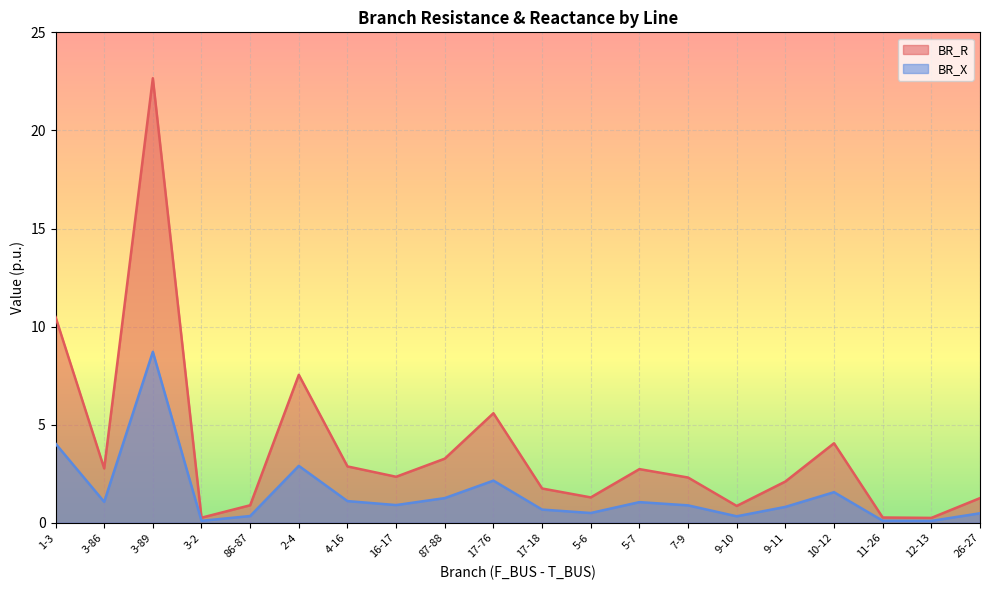

Reading left to right, extract all data points from this chart.

BR_R: 1-3=10.5	3-86=2.8	3-89=22.7	3-2=0.3	86-87=0.9	2-4=7.5	4-16=2.9	16-17=2.3	87-88=3.3	17-76=5.6	17-18=1.7	5-6=1.3	5-7=2.7	7-9=2.3	9-10=0.9	9-11=2.1	10-12=4.1	11-26=0.3	12-13=0.2	26-27=1.3
BR_X: 1-3=4.0	3-86=1.1	3-89=8.7	3-2=0.1	86-87=0.3	2-4=2.9	4-16=1.1	16-17=0.9	87-88=1.3	17-76=2.1	17-18=0.7	5-6=0.5	5-7=1.1	7-9=0.9	9-10=0.3	9-11=0.8	10-12=1.6	11-26=0.1	12-13=0.1	26-27=0.5